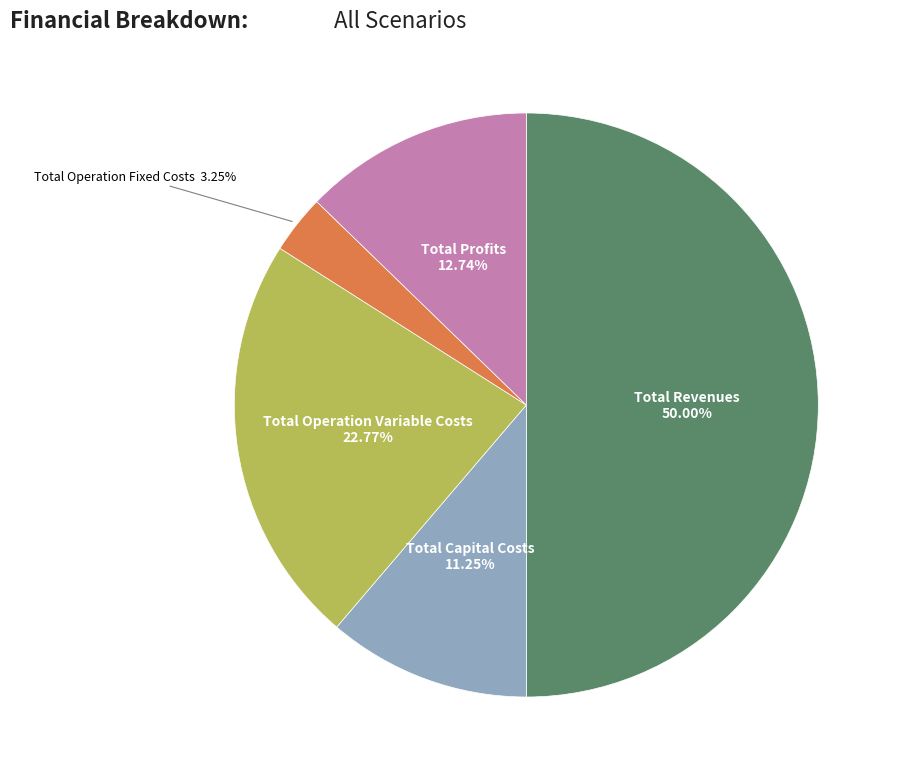

To the nearest percent, what percentage of the pie is Total Capital Costs?

11%